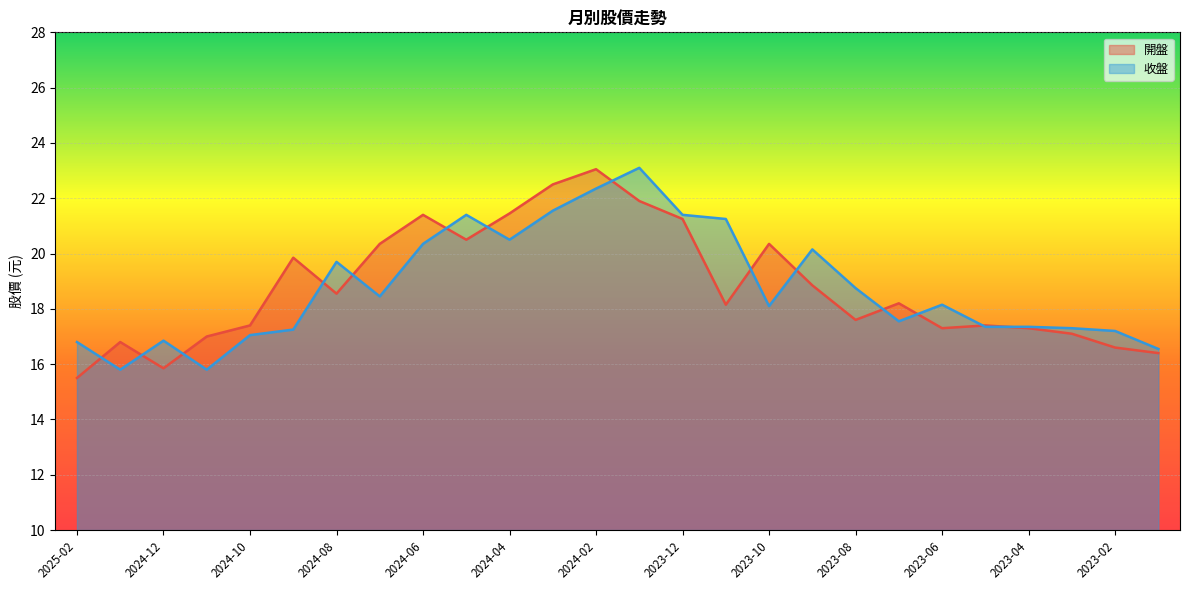

How many lines are shown in the chart?

2